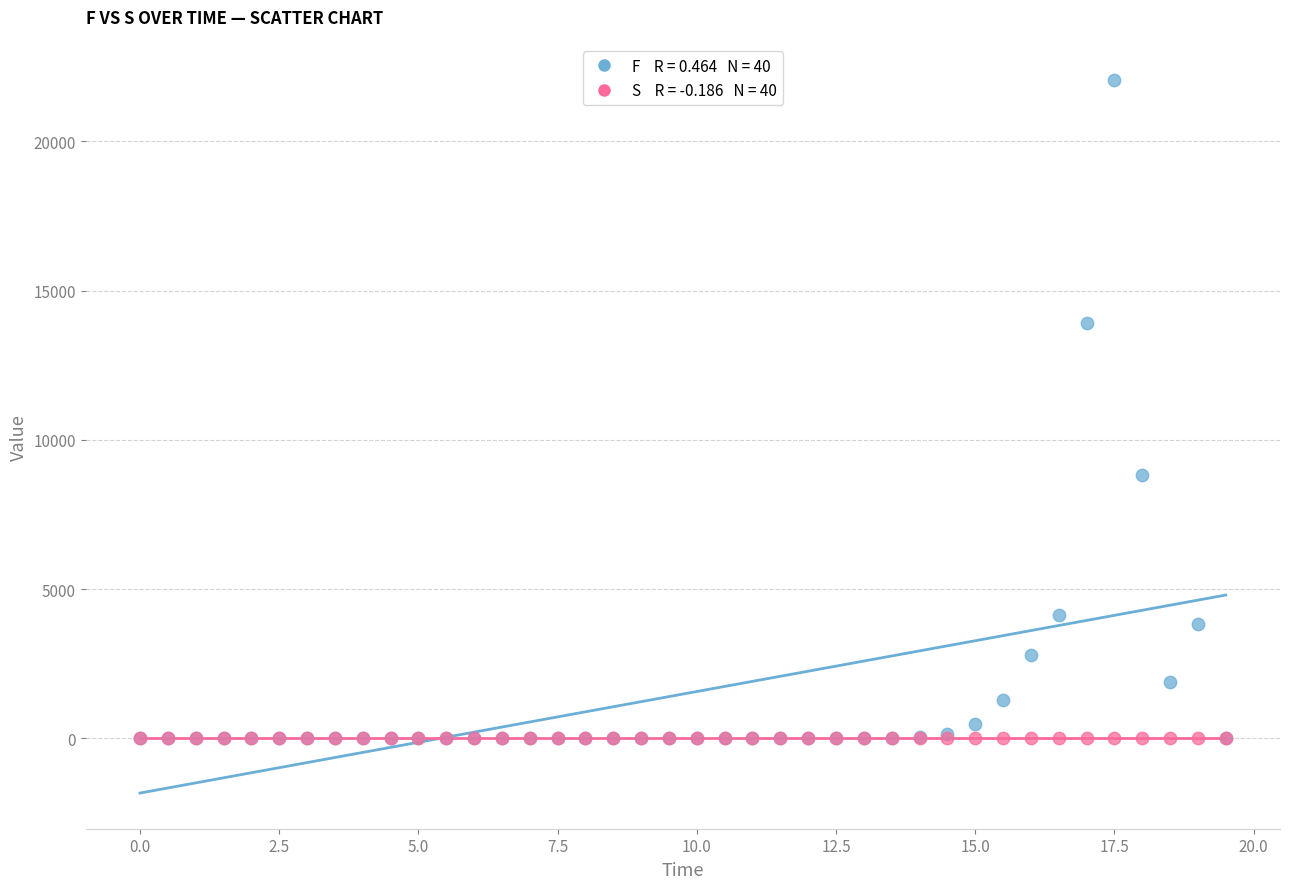

Across all series, what Y value is closest to 11034?

8825.6